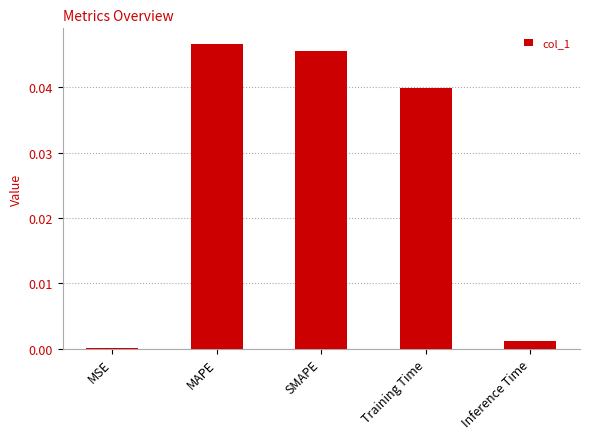

Is it true that the value at Training Time is 0.0?

True